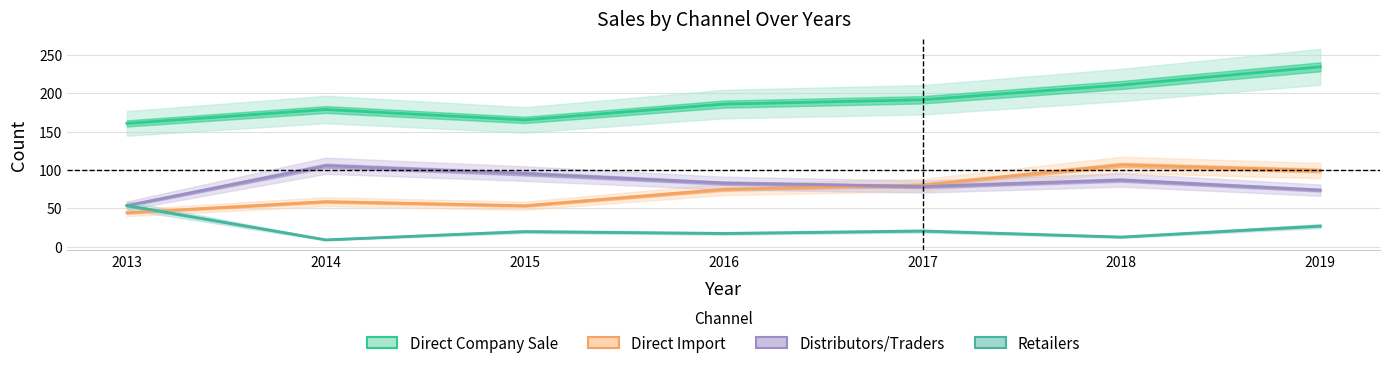

What is the average value of the Retailers series?

22.7